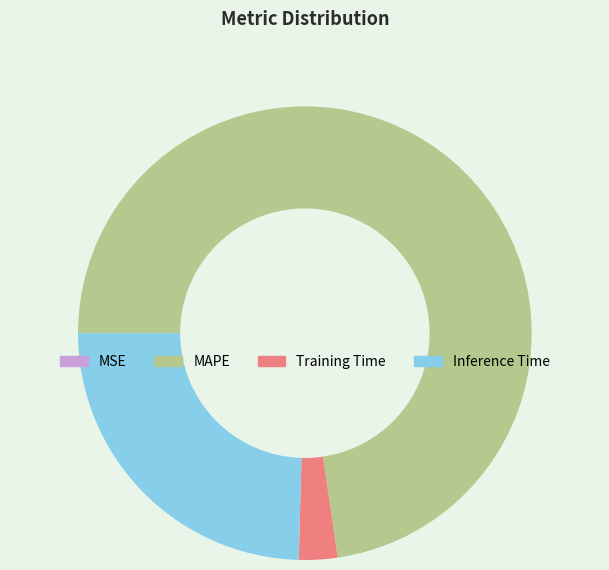

Is MAPE the majority of the pie?

Yes